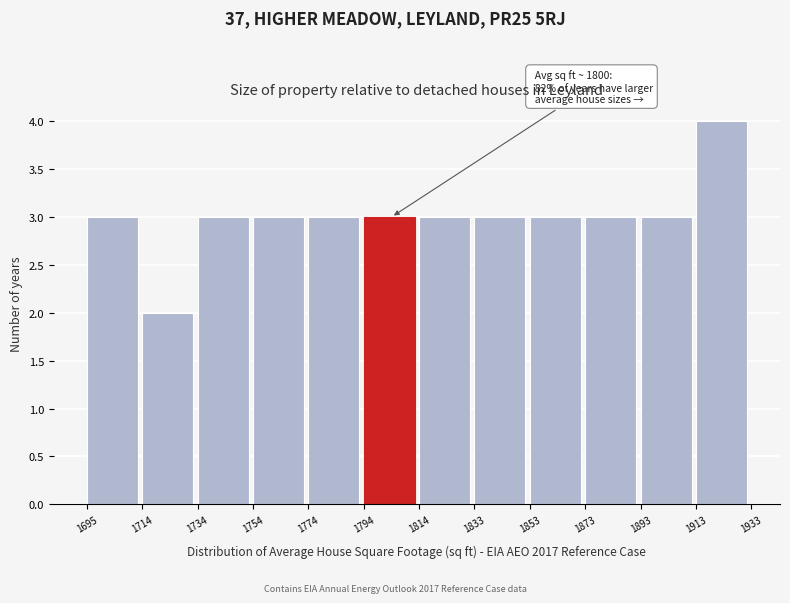

Over which range of the x-axis is the bar tallest?

1913 to 1933